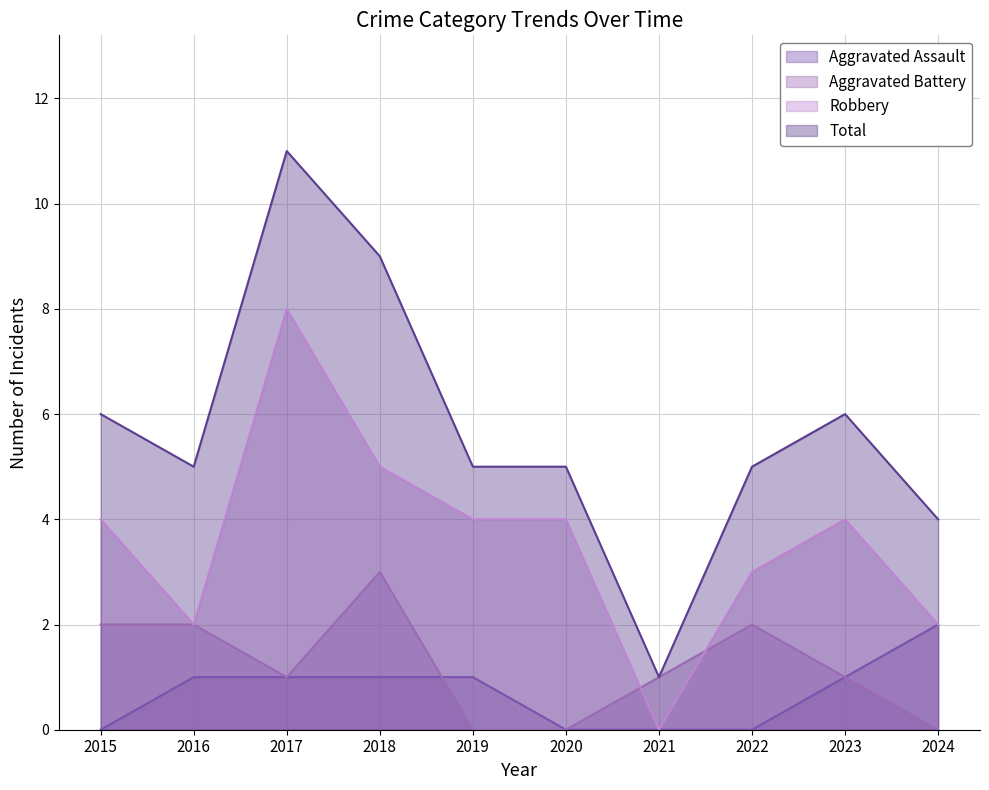

Which category has the highest value across all series?

2017